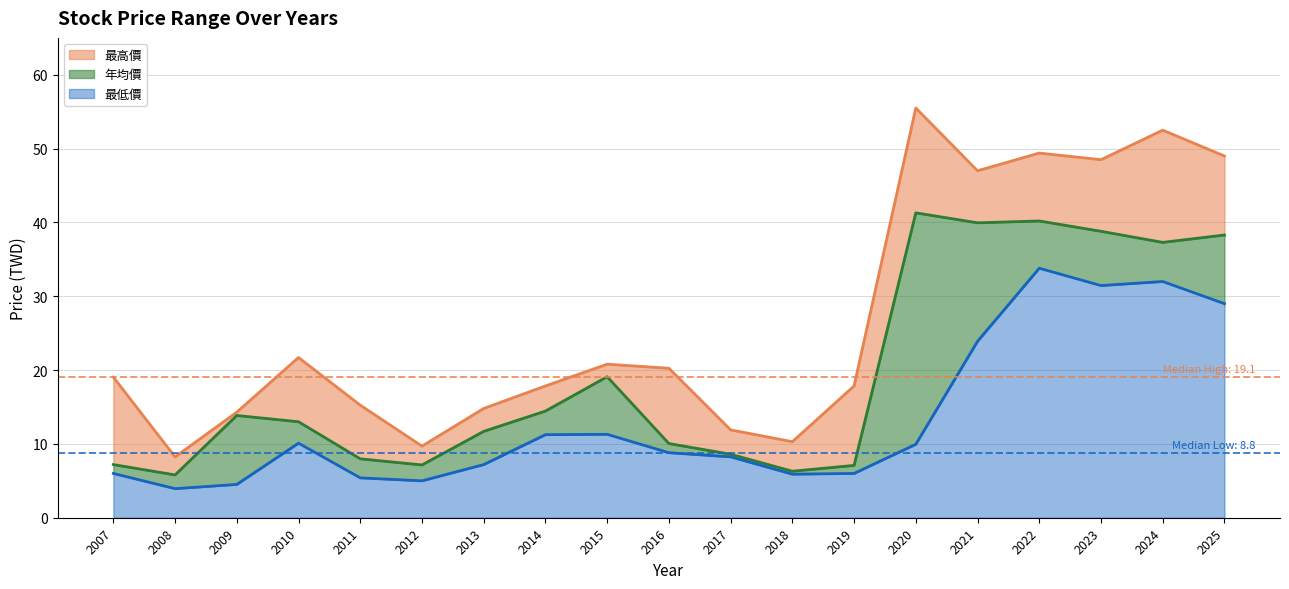

Which series has the widest spread of values?

最高價